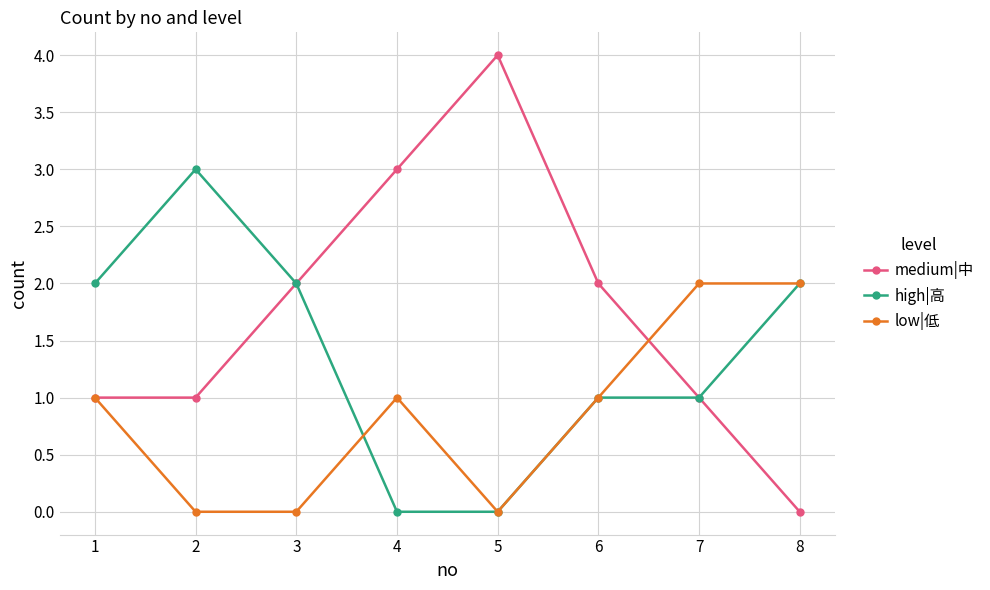

True or false: high|高 and low|低 intersect in this chart.

True